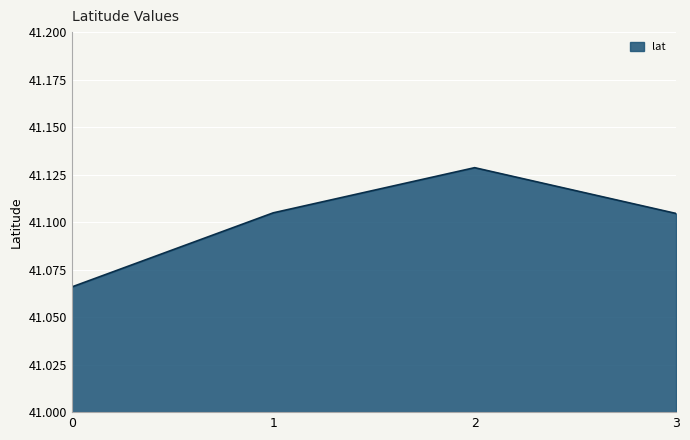

Is it true that the value at 3 is 18.5?

False